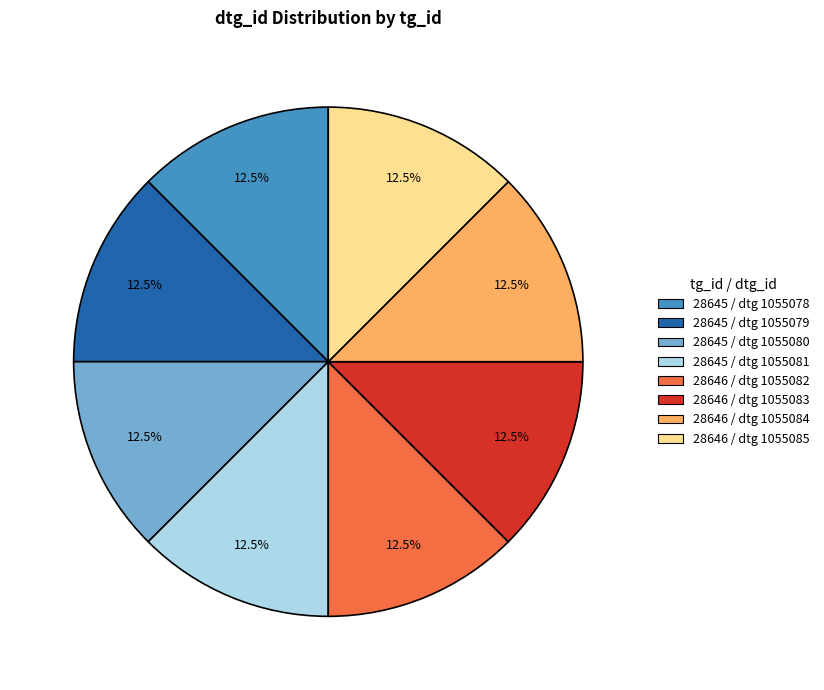

Approximately how many times larger is the value at 28646 / dtg 1055082 compared to 28646 / dtg 1055083?

1.0